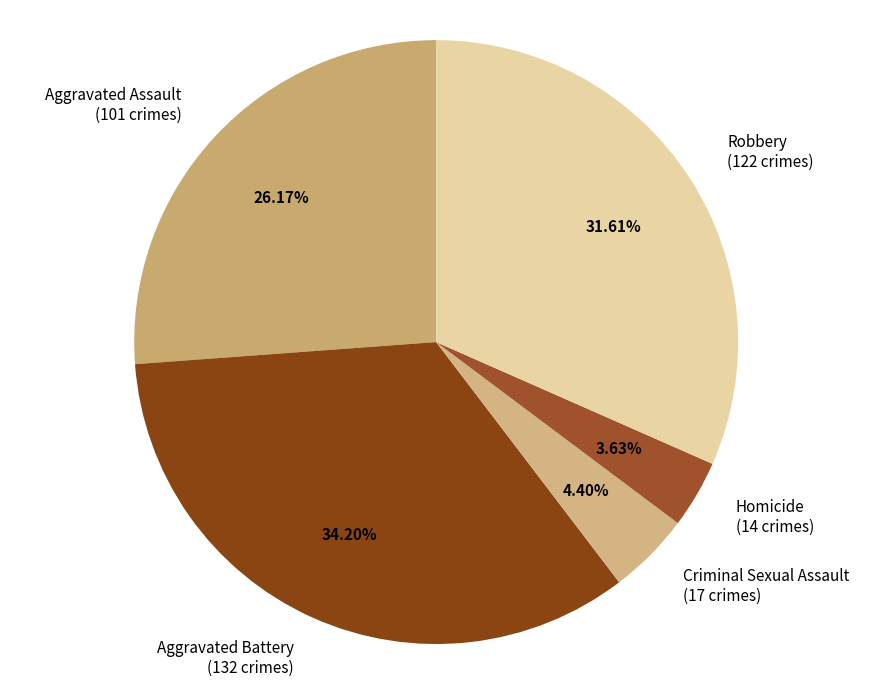

Is it true that Aggravated Assault is 17% of the pie?

False